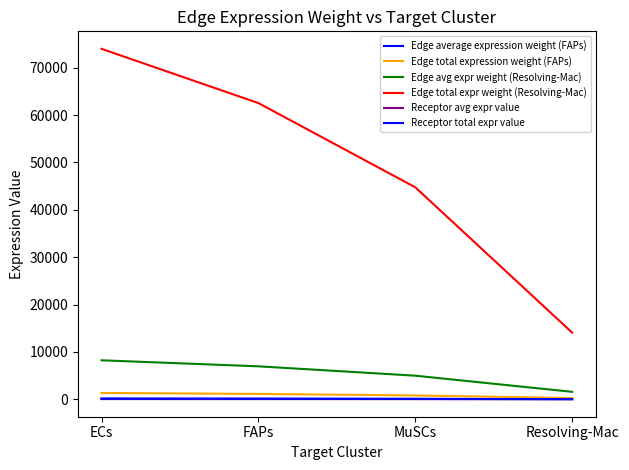

True or false: Edge avg expr weight (Resolving-Mac) and Edge average expression weight (FAPs) intersect in this chart.

False